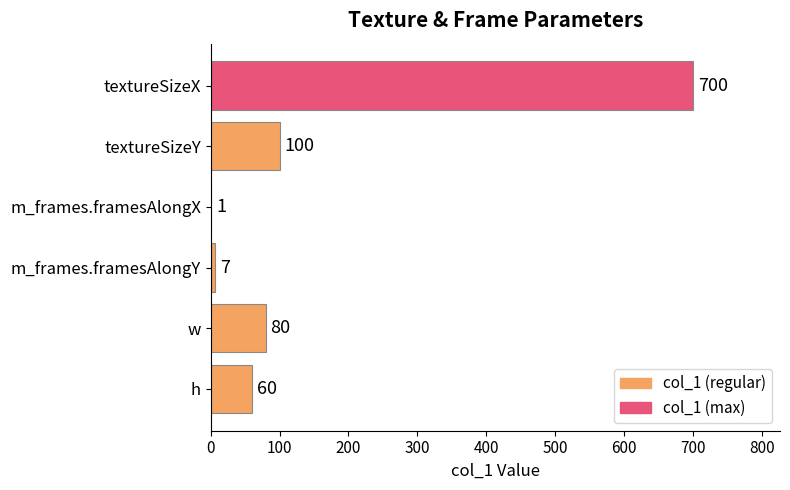

Reading top to bottom, list all the values displayed in this chart.

textureSizeX=700	textureSizeY=100	m_frames.framesAlongX=1	m_frames.framesAlongY=7	w=80	h=60